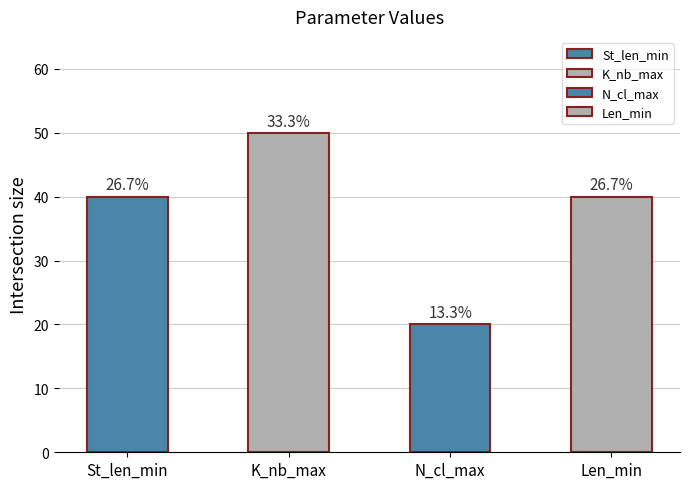

What is the minimum value shown in the chart?

20